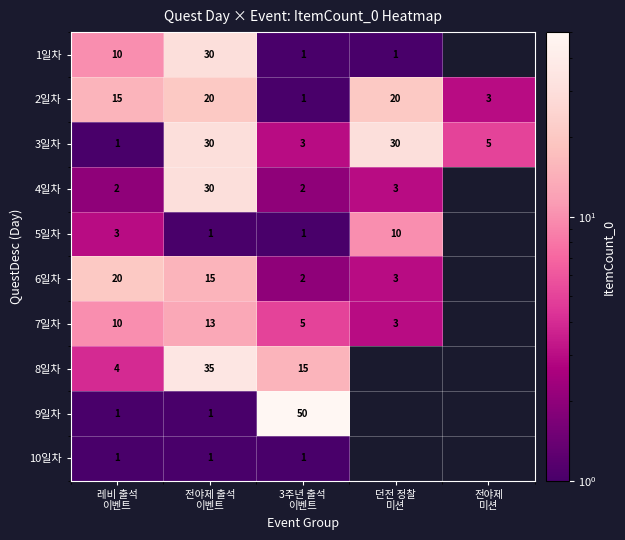

Is the value of 4일차 at 3주년 출석 이벤트 greater than the value of 1일차 at 레비 출석 이벤트?

No